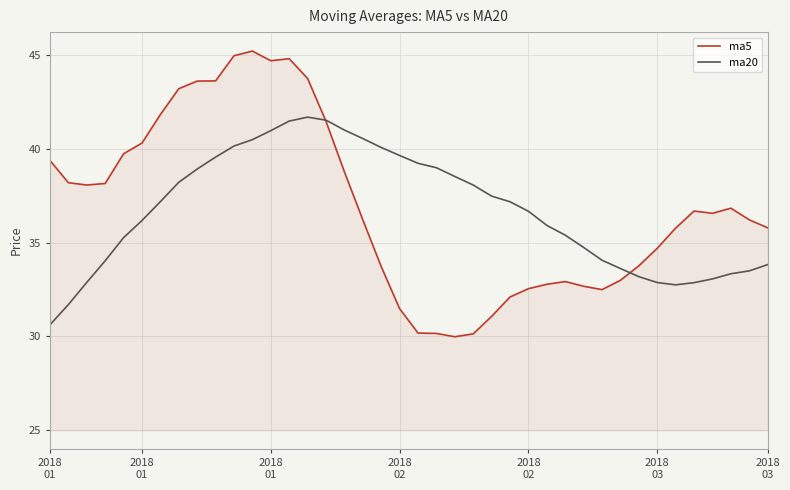

Which series has the largest range (max minus min)?

ma5